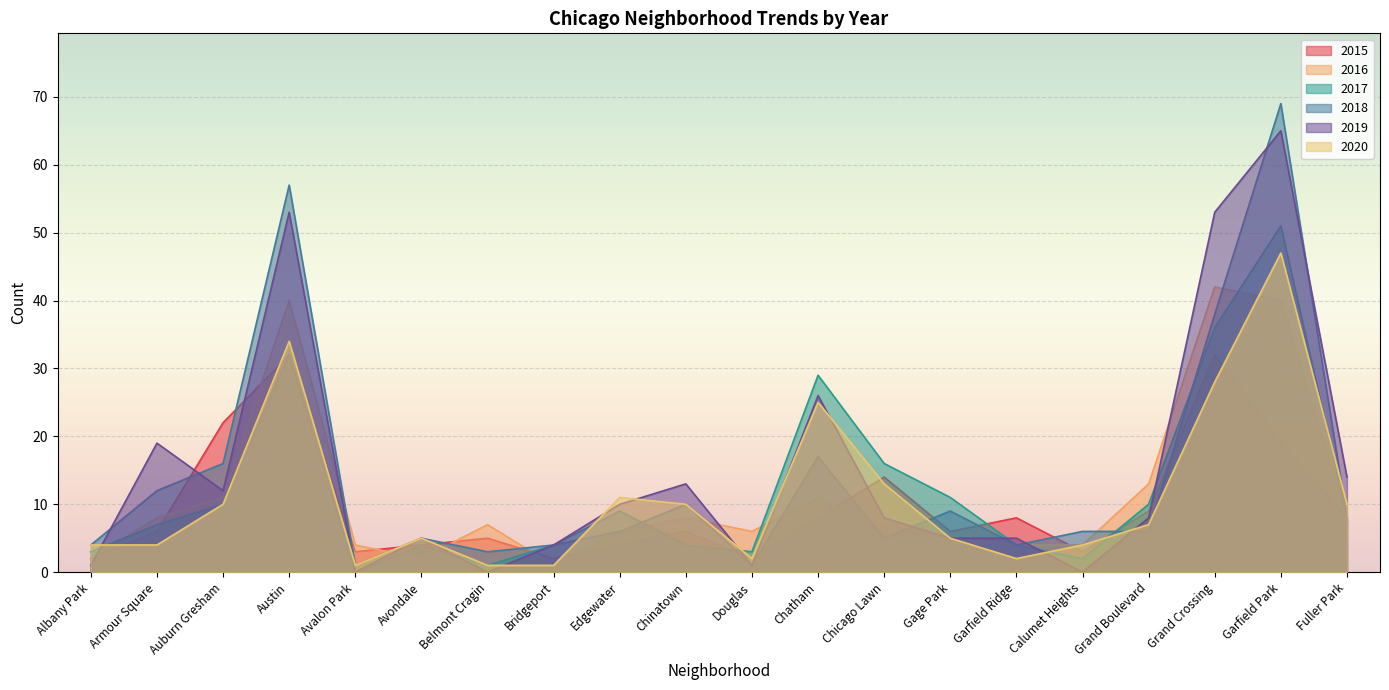

At which category is the sum across all series the highest?

Garfield Park